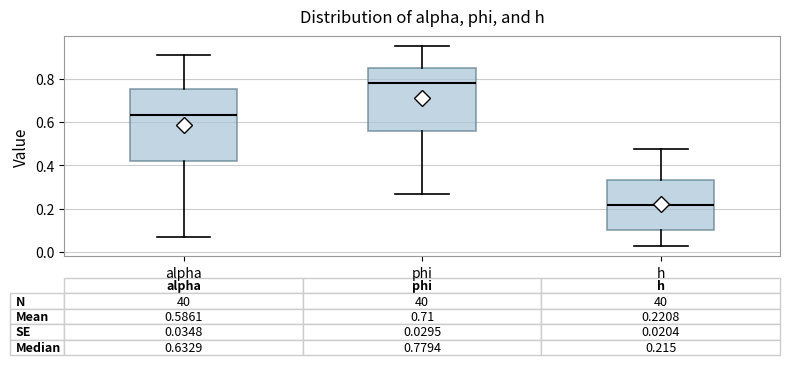

Which box is the tallest, from its lower edge to its upper edge?

alpha